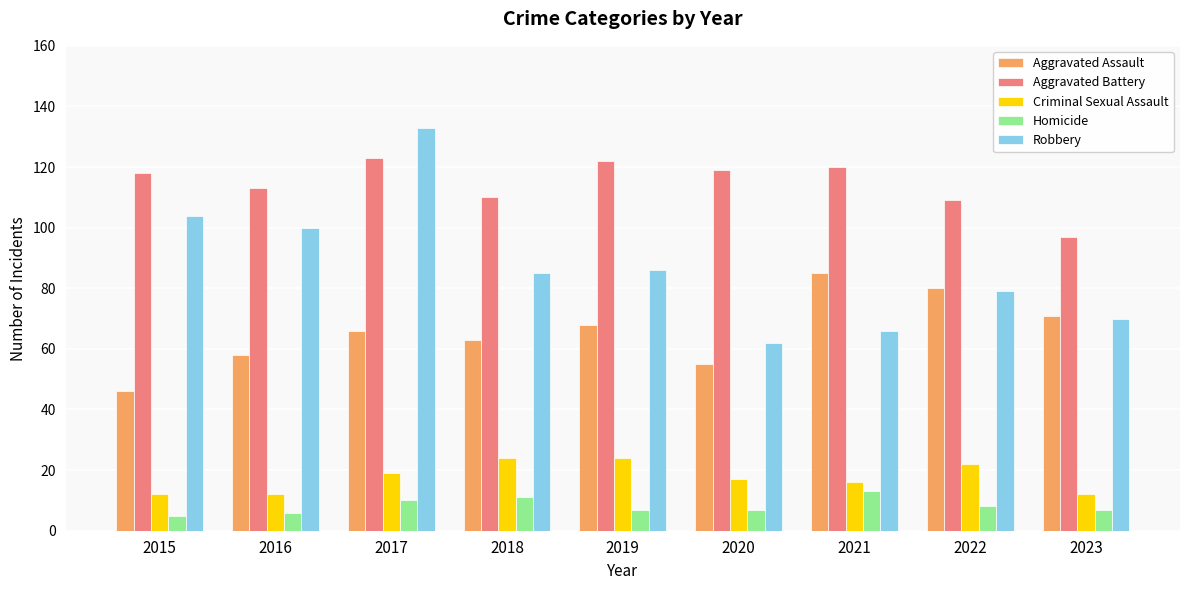

List the series in order of their peak value, highest first.

Robbery, Aggravated Battery, Aggravated Assault, Criminal Sexual Assault, Homicide